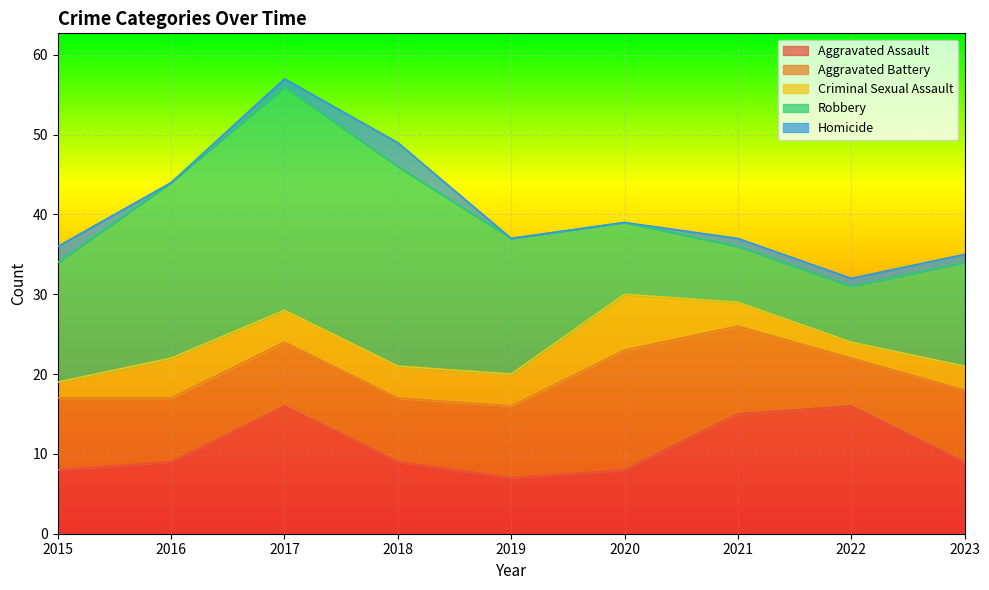

True or false: Aggravated Assault has a value of 9 at 2023.

True